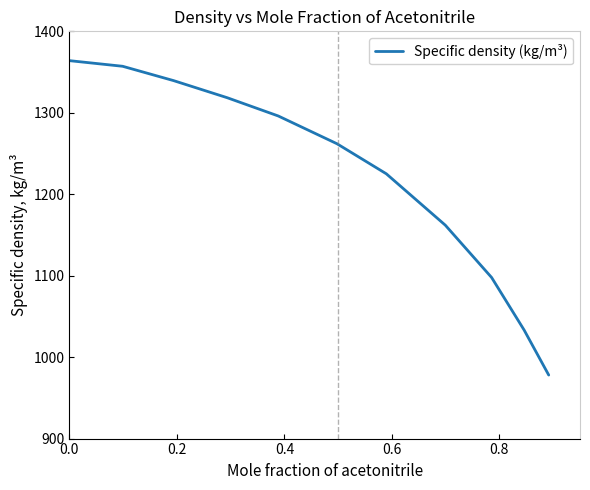

What is the greatest value displayed?

1364.0